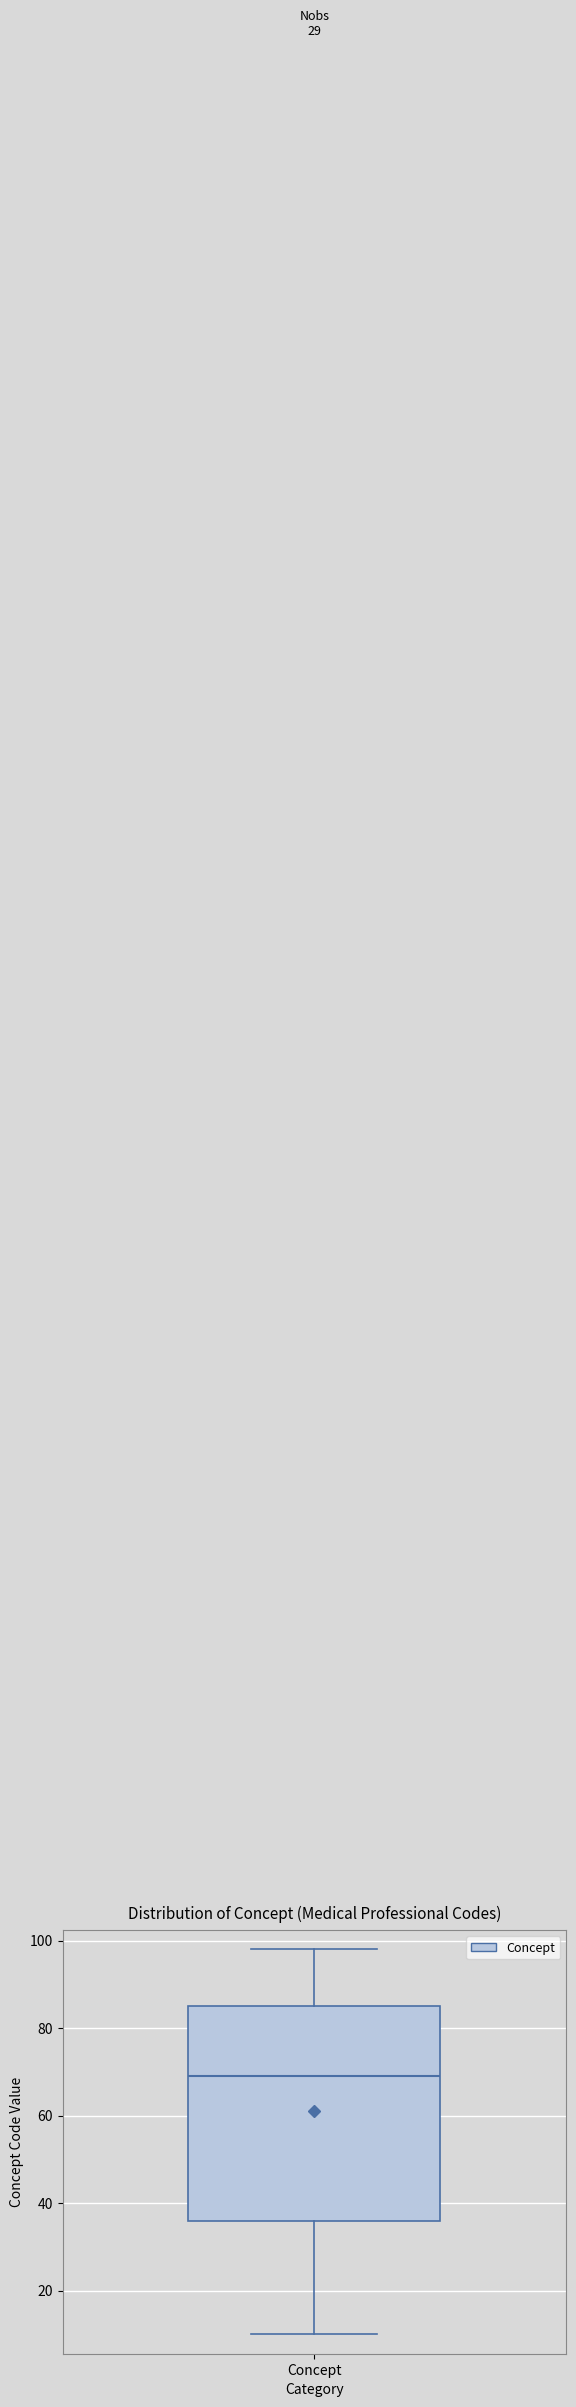

Where is the lower edge of the box for Concept on the y-axis? The values are not printed on the chart, so give them approximately, as read against the axis.

36